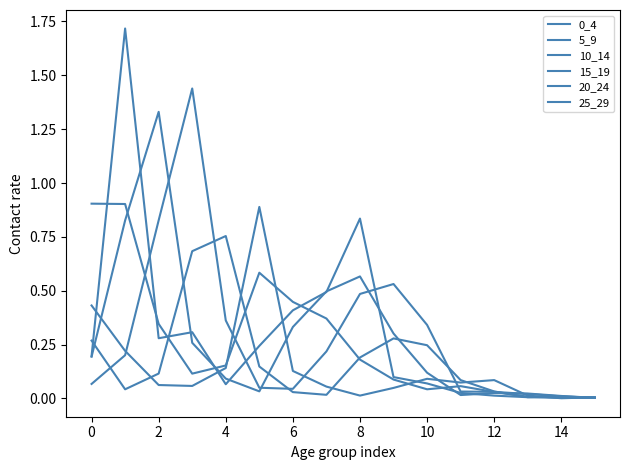

True or false: 15_19 and 20_24 cross at least once.

True